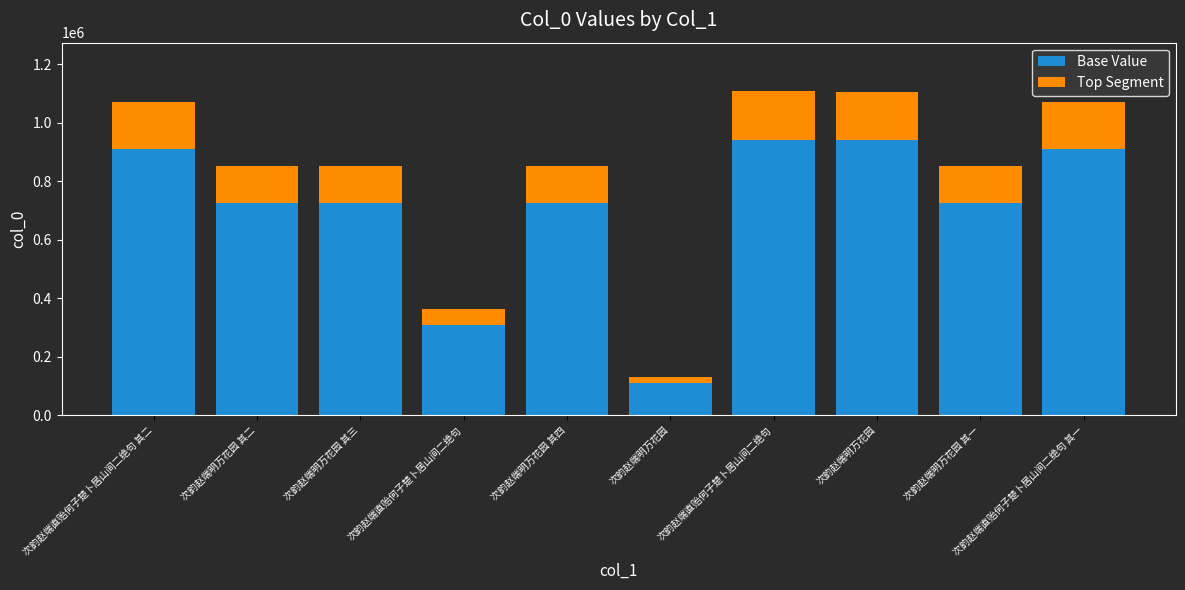

How many bars are there in total?

10